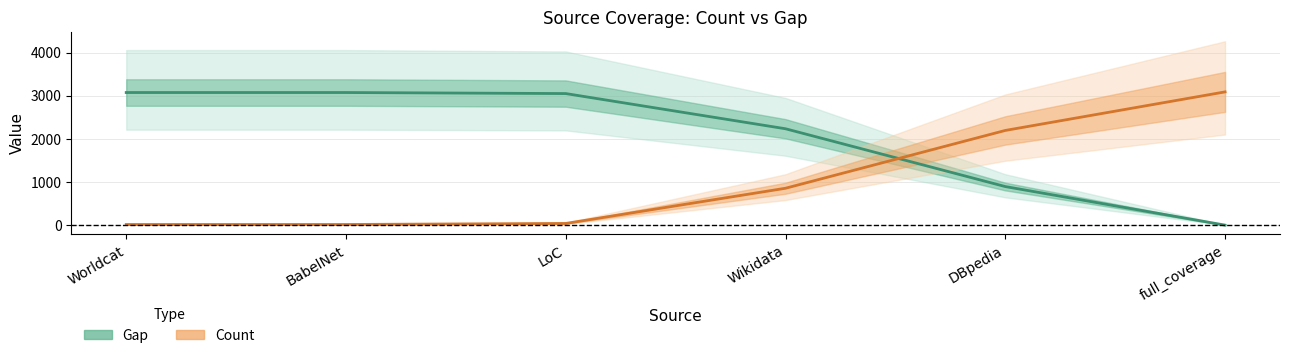

How many lines are shown in the chart?

2